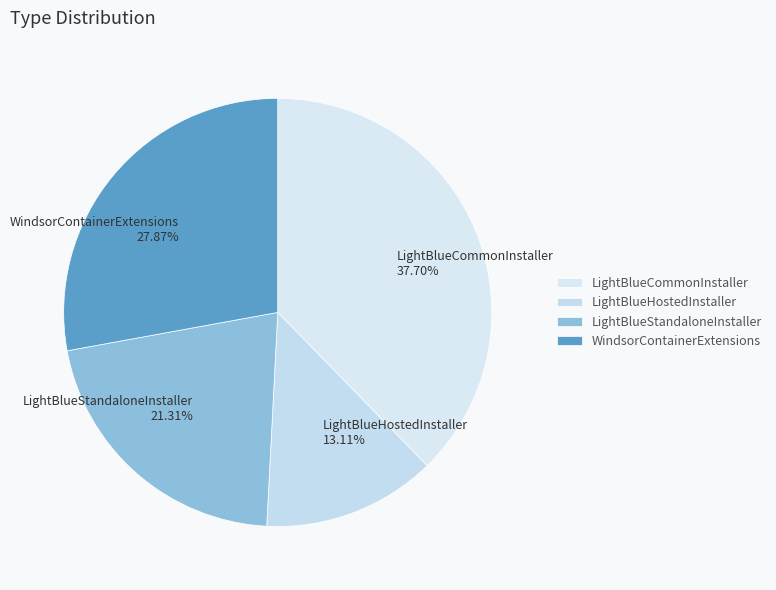

To the nearest percent, what is the combined percentage of LightBlueHostedInstaller and LightBlueStandaloneInstaller?

34%